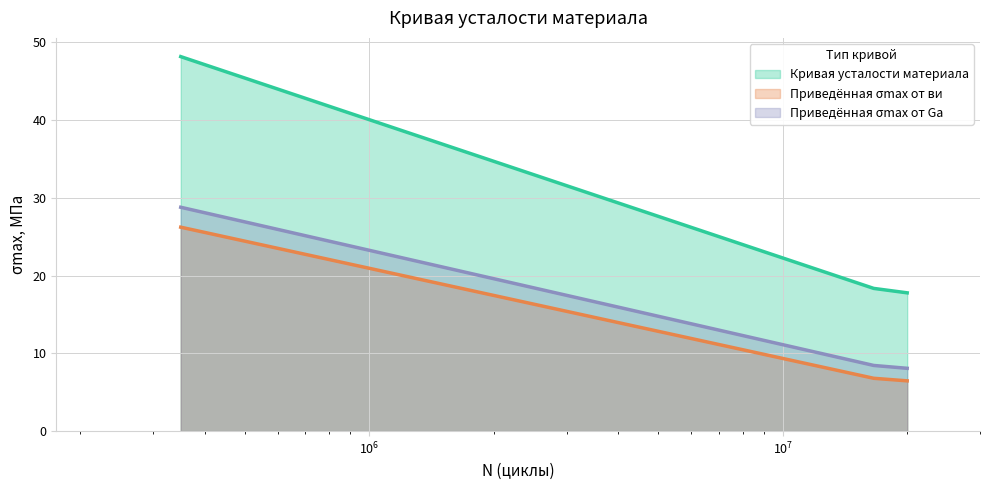

What is the minimum value for Кривая усталости материала?

17.8